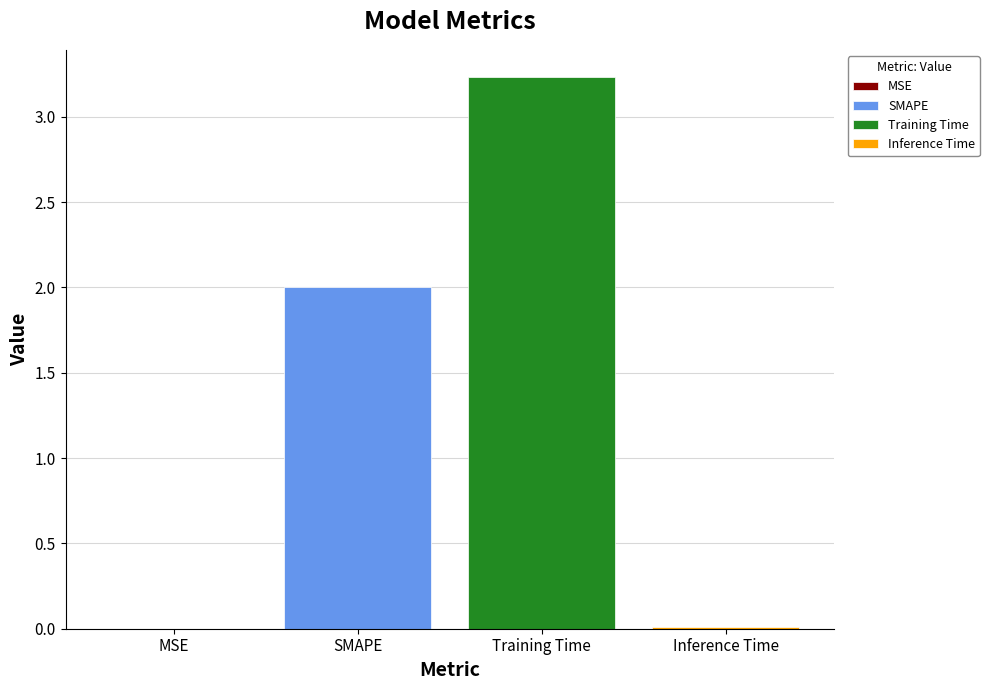

How many groups of bars are there?

1